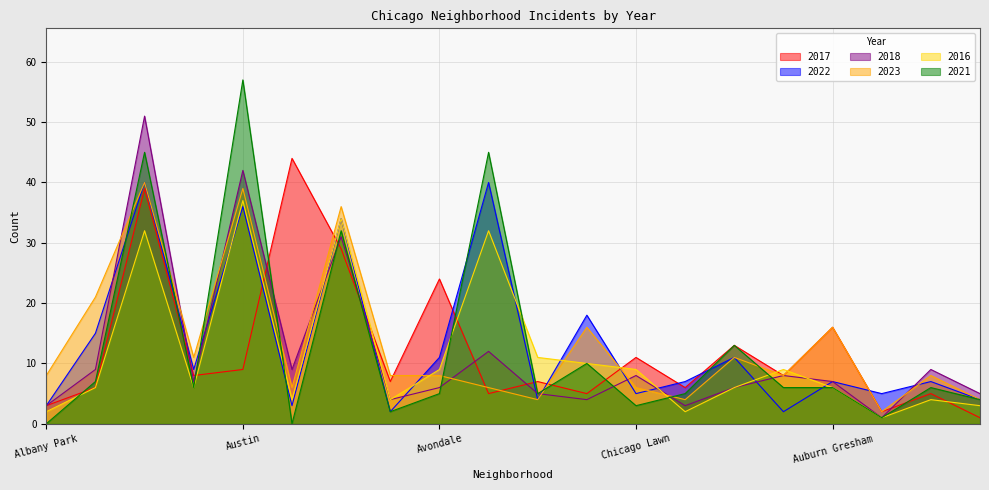

Reading left to right, what are all the values shown in this chart?

2017: Albany Park=3	Armour Square=6	Garfield Park=39	Fuller Park=8	Austin=9	Gage Park=44	Grand Crossing=29	Avalon Park=7	Avondale=24	Englewood=5	Douglas=7	Chatham=5	Chicago Lawn=11	Calumet Heights=6	Edgewater=13	Humboldt Park=8	Auburn Gresham=16	Bridgeport=2	Belmont Cragin=5	Grand Boulevard=1
2022: Albany Park=3	Armour Square=15	Garfield Park=40	Fuller Park=9	Austin=36	Gage Park=3	Grand Crossing=34	Avalon Park=2	Avondale=11	Englewood=40	Douglas=4	Chatham=18	Chicago Lawn=5	Calumet Heights=7	Edgewater=11	Humboldt Park=2	Auburn Gresham=7	Bridgeport=5	Belmont Cragin=7	Grand Boulevard=4
2018: Albany Park=3	Armour Square=9	Garfield Park=51	Fuller Park=7	Austin=42	Gage Park=9	Grand Crossing=31	Avalon Park=4	Avondale=6	Englewood=12	Douglas=5	Chatham=4	Chicago Lawn=8	Calumet Heights=3	Edgewater=6	Humboldt Park=8	Auburn Gresham=7	Bridgeport=1	Belmont Cragin=9	Grand Boulevard=5
2023: Albany Park=8	Armour Square=21	Garfield Park=40	Fuller Park=11	Austin=39	Gage Park=6	Grand Crossing=36	Avalon Park=8	Avondale=8	Englewood=6	Douglas=4	Chatham=16	Chicago Lawn=6	Calumet Heights=4	Edgewater=11	Humboldt Park=8	Auburn Gresham=16	Bridgeport=2	Belmont Cragin=8	Grand Boulevard=4
2016: Albany Park=2	Armour Square=6	Garfield Park=32	Fuller Park=6	Austin=37	Gage Park=4	Grand Crossing=34	Avalon Park=4	Avondale=9	Englewood=32	Douglas=11	Chatham=10	Chicago Lawn=9	Calumet Heights=2	Edgewater=6	Humboldt Park=9	Auburn Gresham=6	Bridgeport=1	Belmont Cragin=4	Grand Boulevard=3
2021: Albany Park=0	Armour Square=7	Garfield Park=45	Fuller Park=6	Austin=57	Gage Park=0	Grand Crossing=32	Avalon Park=2	Avondale=5	Englewood=45	Douglas=5	Chatham=10	Chicago Lawn=3	Calumet Heights=5	Edgewater=13	Humboldt Park=6	Auburn Gresham=6	Bridgeport=1	Belmont Cragin=6	Grand Boulevard=4